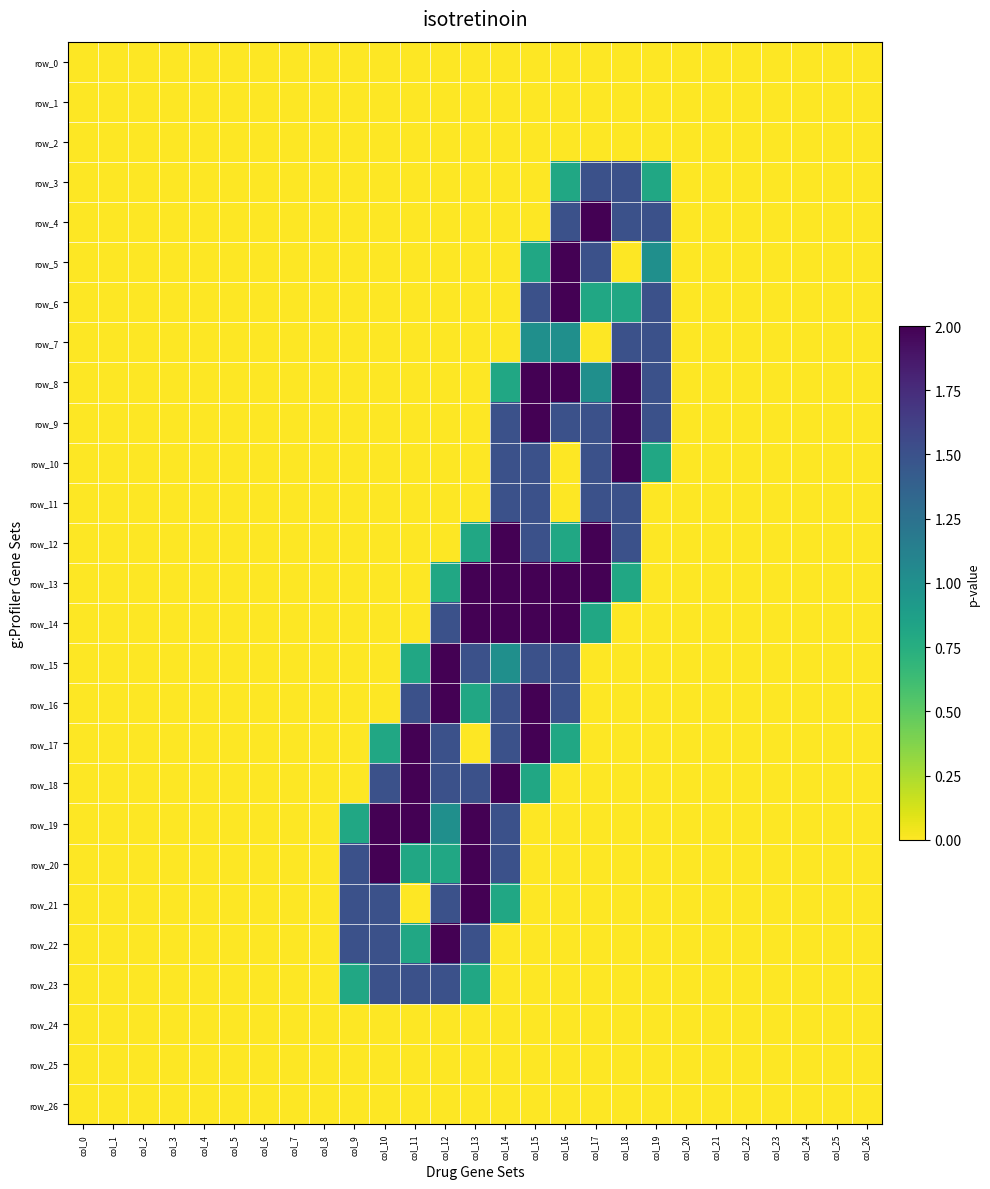

True or false: row_19 has a value of 2.6 at col_14.

False